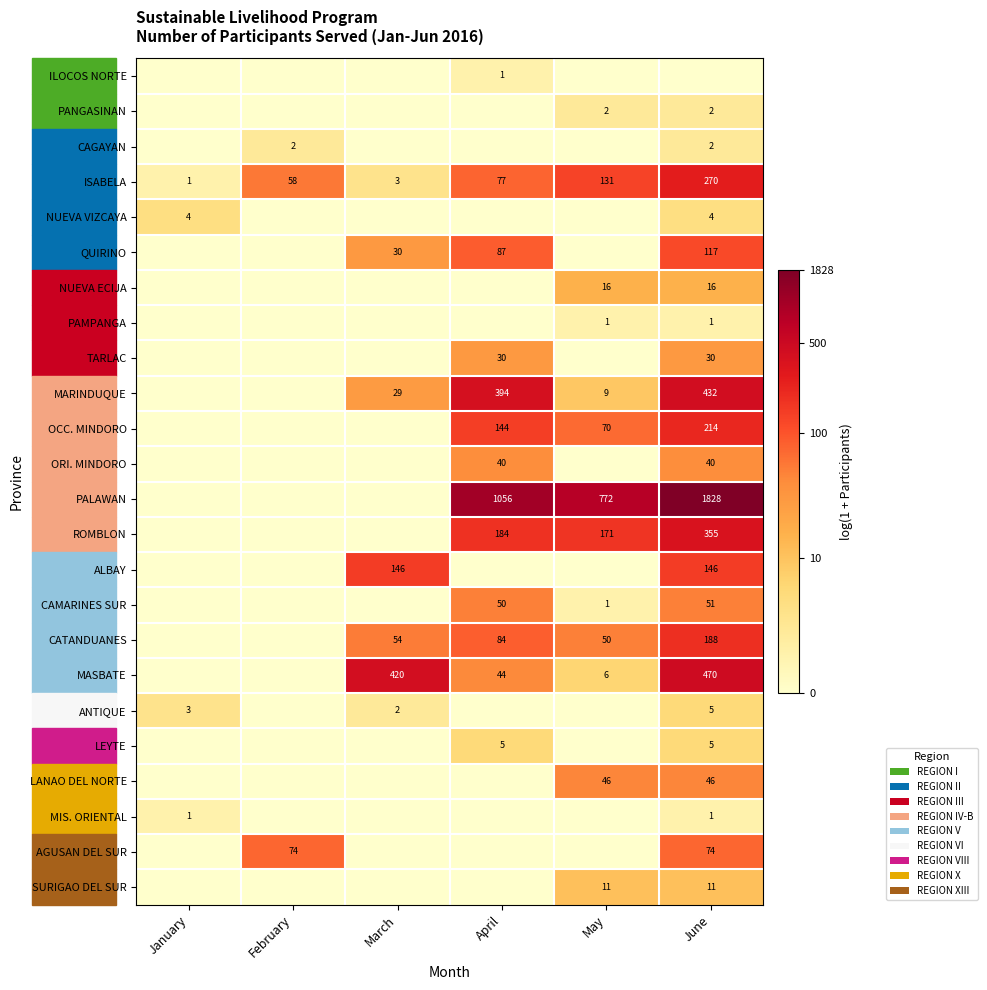

Between February and June, which is larger?

February